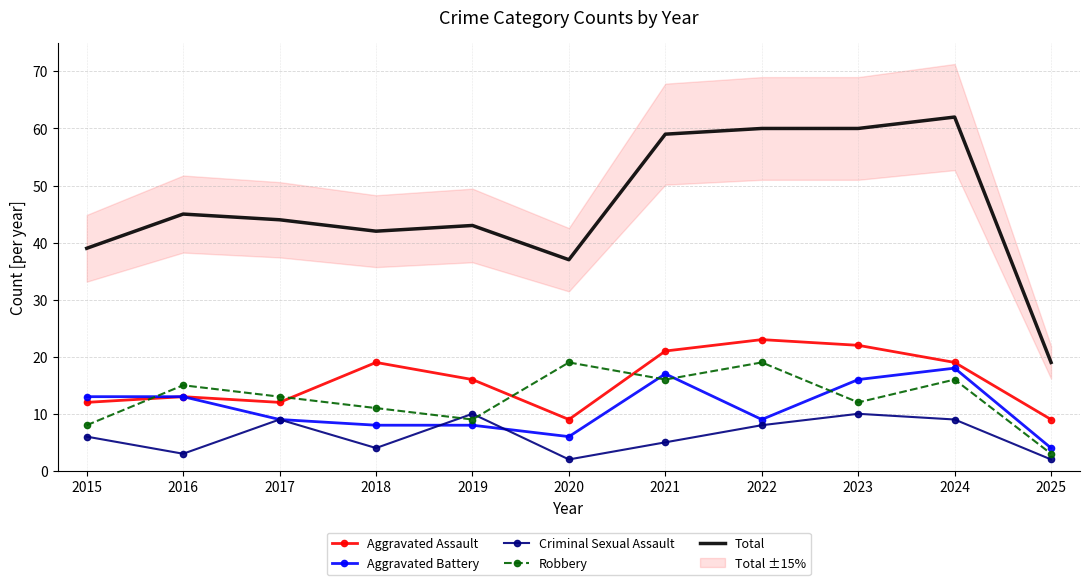

Reading left to right, list all the values displayed in this chart.

Aggravated Assault: 2015=12	2016=13	2017=12	2018=19	2019=16	2020=9	2021=21	2022=23	2023=22	2024=19	2025=9
Aggravated Battery: 2015=13	2016=13	2017=9	2018=8	2019=8	2020=6	2021=17	2022=9	2023=16	2024=18	2025=4
Criminal Sexual Assault: 2015=6	2016=3	2017=9	2018=4	2019=10	2020=2	2021=5	2022=8	2023=10	2024=9	2025=2
Robbery: 2015=8	2016=15	2017=13	2018=11	2019=9	2020=19	2021=16	2022=19	2023=12	2024=16	2025=3
Total: 2015=39	2016=45	2017=44	2018=42	2019=43	2020=37	2021=59	2022=60	2023=60	2024=62	2025=19